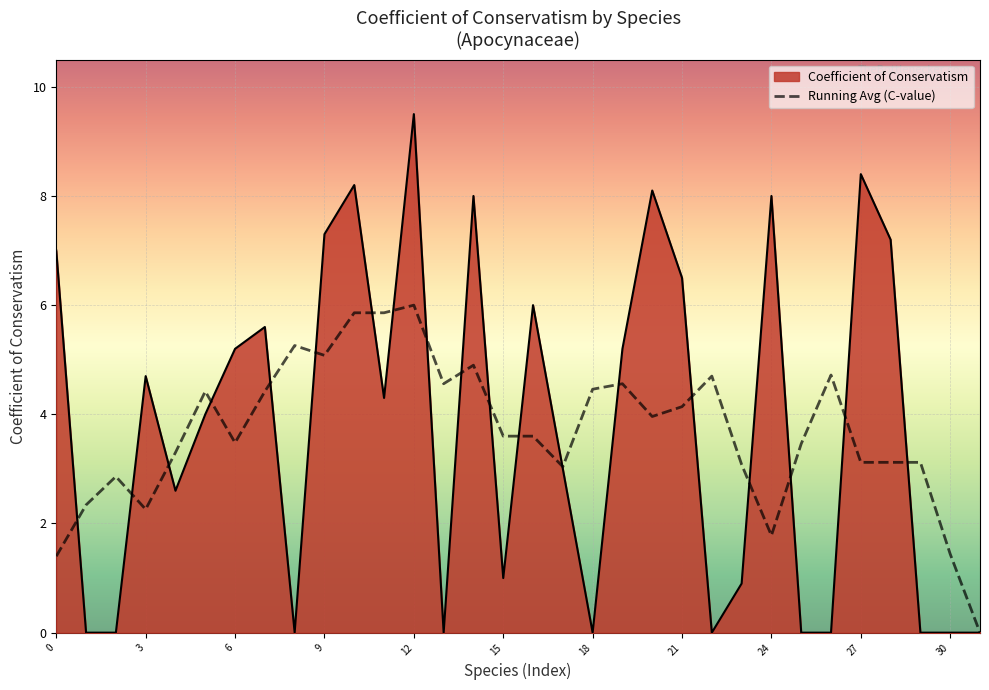

Which series has the widest spread of values?

Coefficient of Conservatism